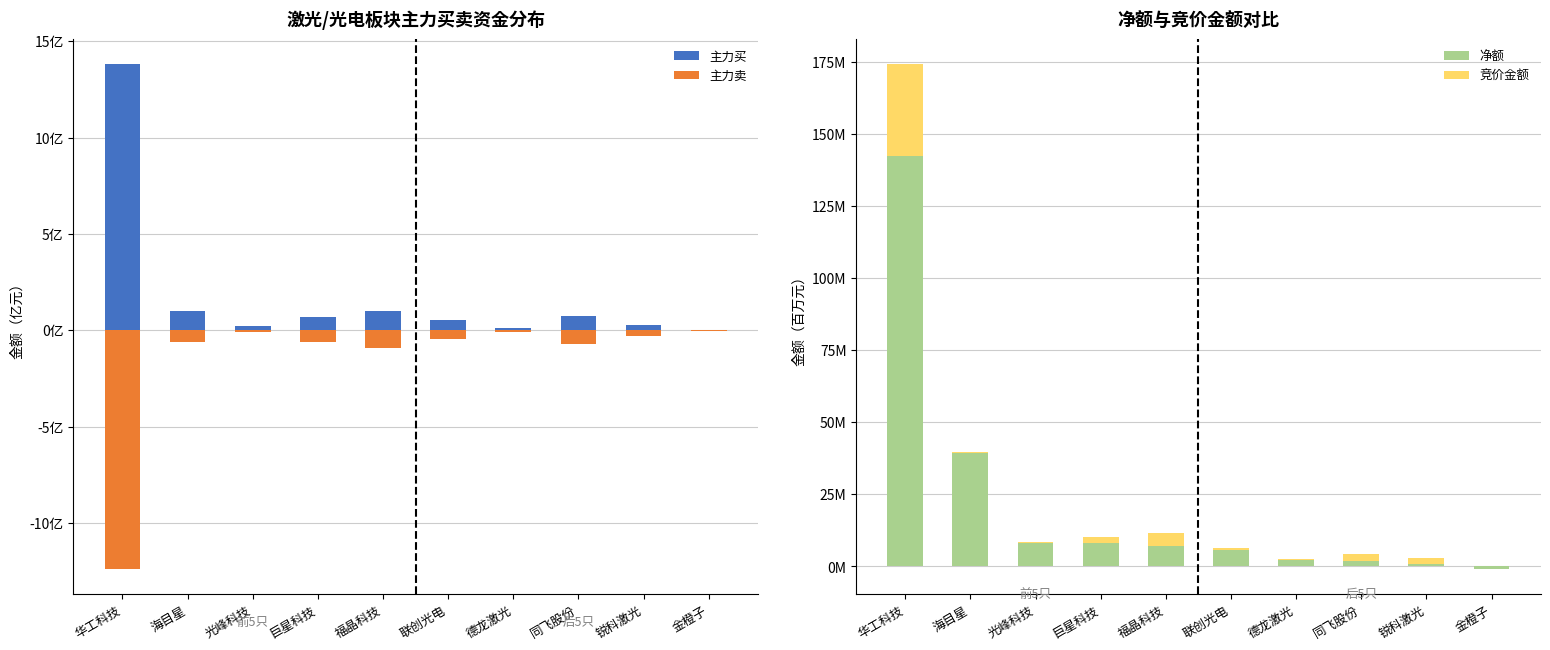

How many negative values does the 净额 series have?

1